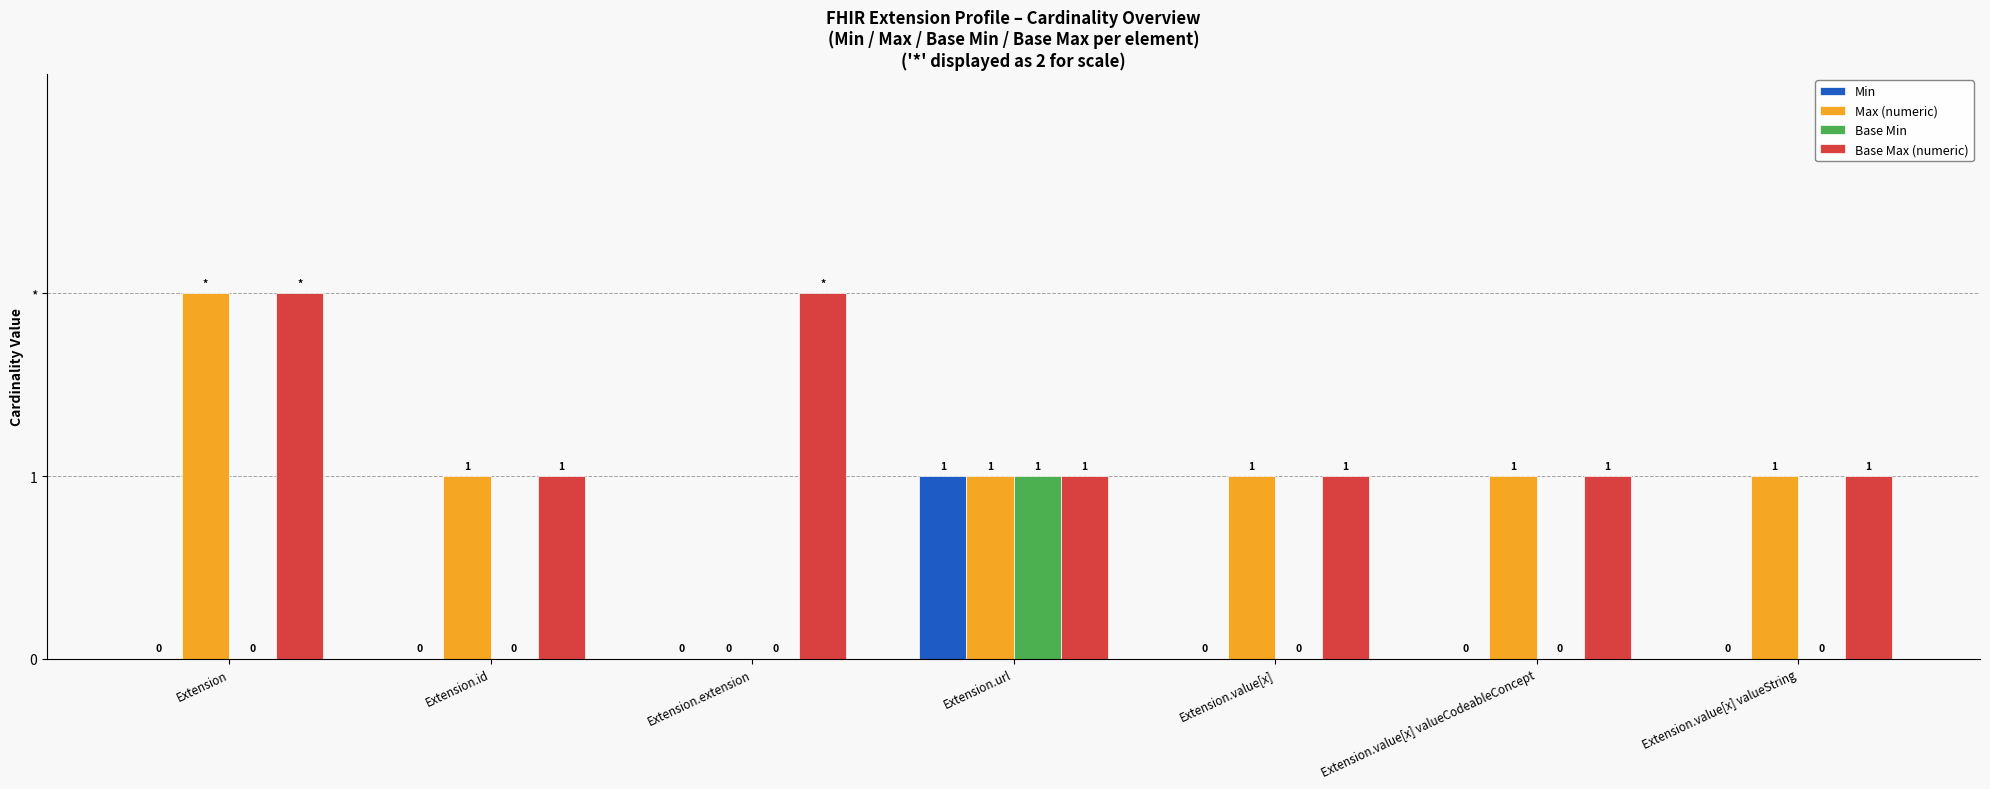

The value of Base Max (numeric) at Extension is 2. True or false?

True